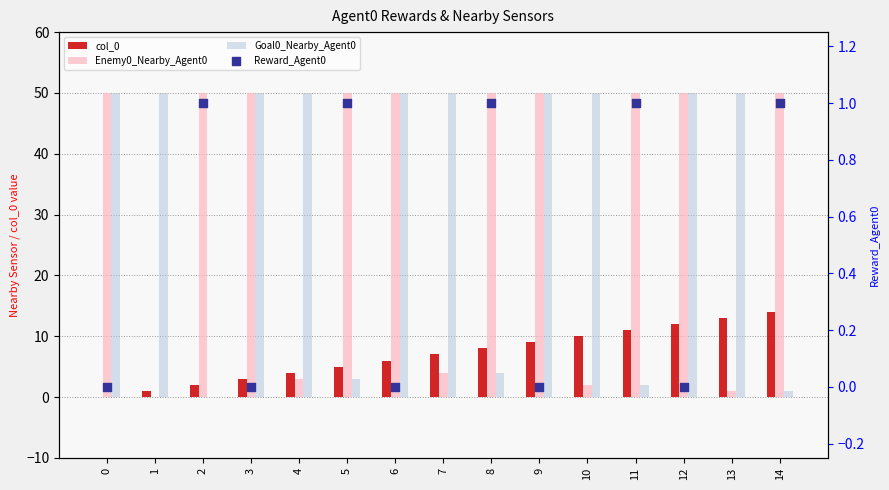

What are all the series names shown in the legend?

col_0, Enemy0_Nearby_Agent0, Goal0_Nearby_Agent0, Reward_Agent0